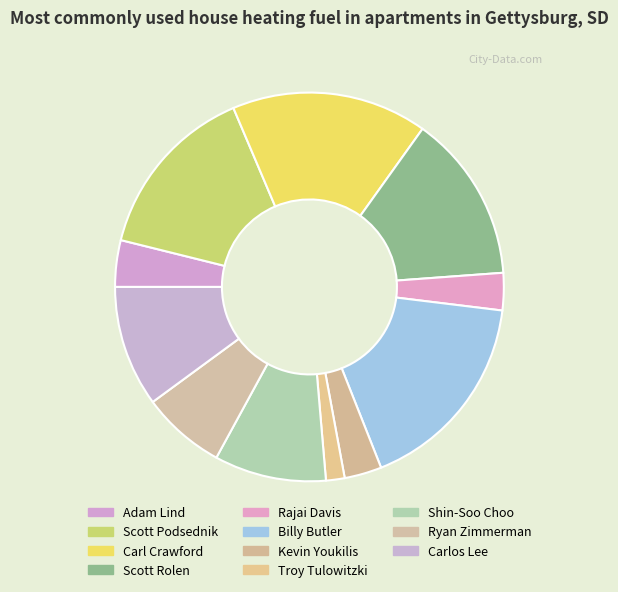

How many segments does this pie chart have?

11